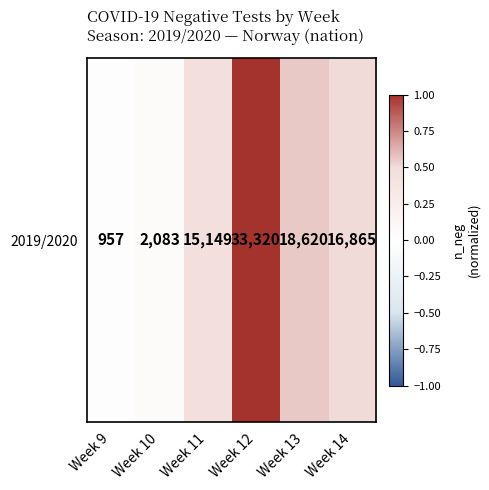

What is the sum of all values?

2.6